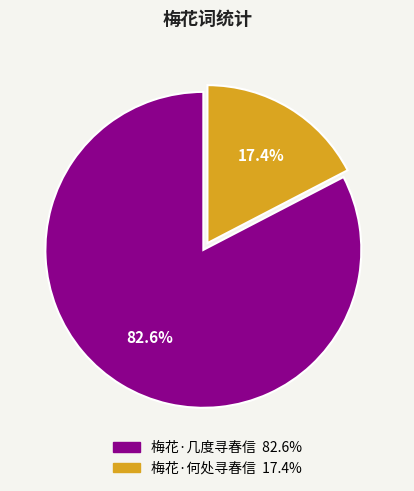

How many slices are in this pie chart?

2